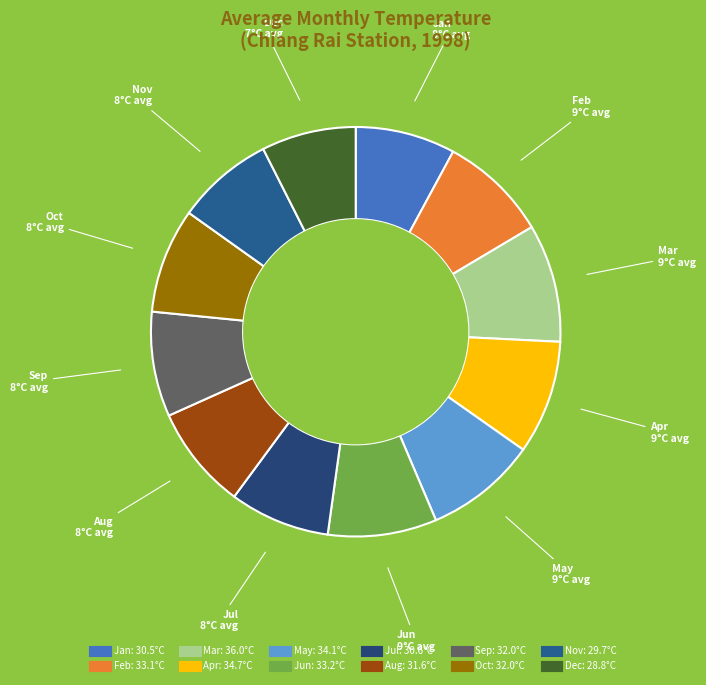

Is it true that Feb is 1% of the pie?

False